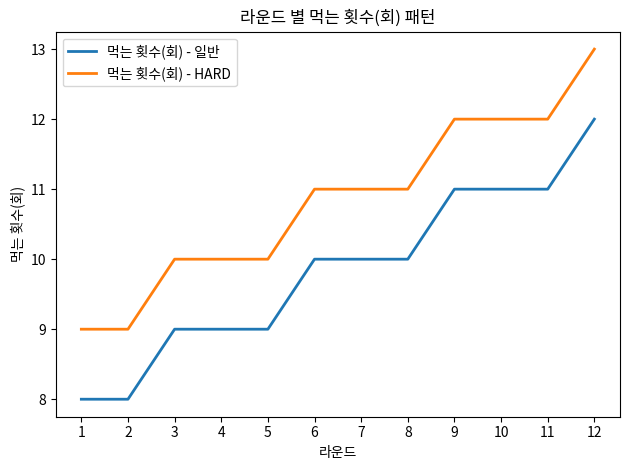

True or false: 먹는 횟수(회) - HARD and 먹는 횟수(회) - 일반 cross at least once.

False